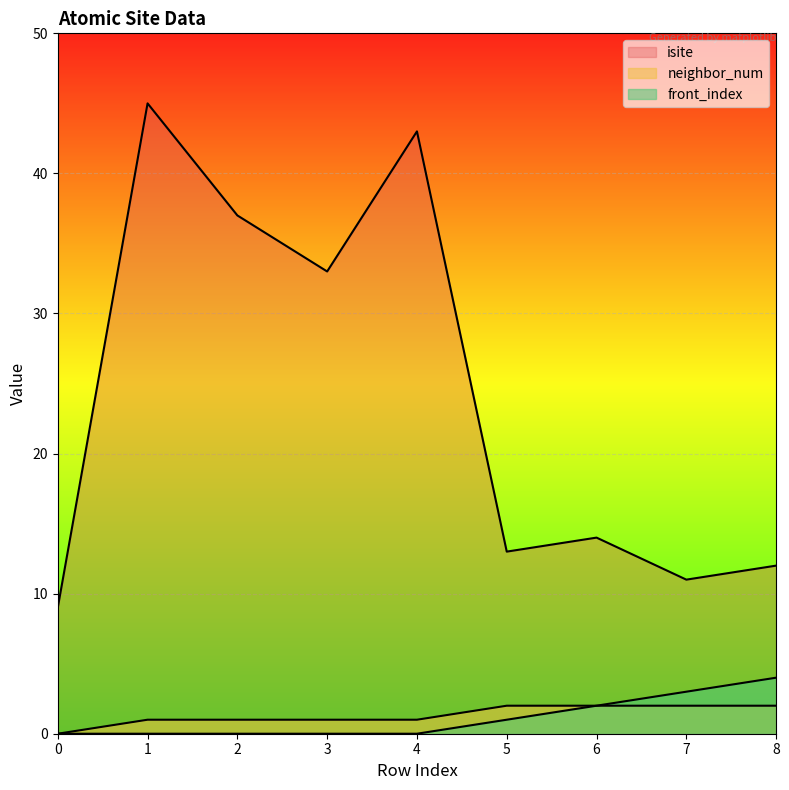

Which series has the widest spread of values?

isite